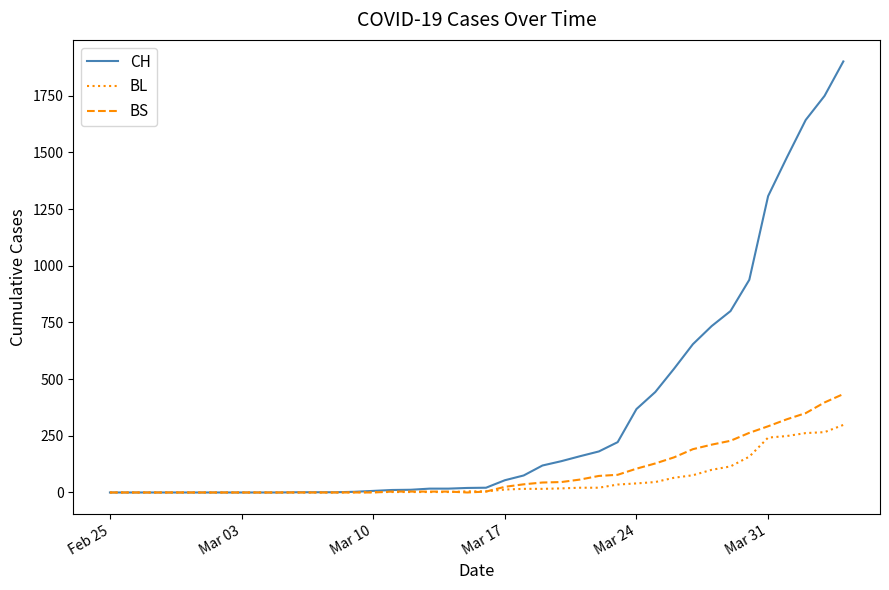

After their last crossing, which series has the higher values: BS or BL?

BS